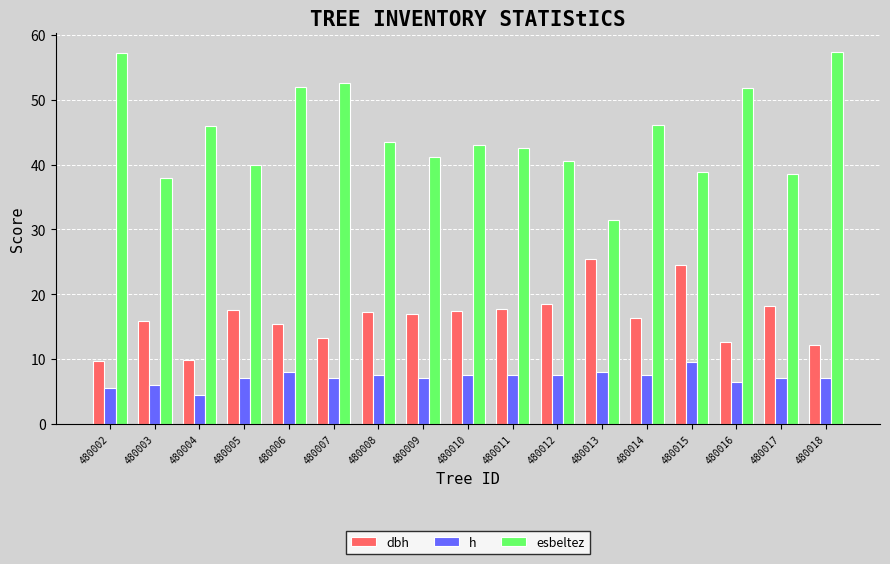

Read the dbh value at 480012.

18.5